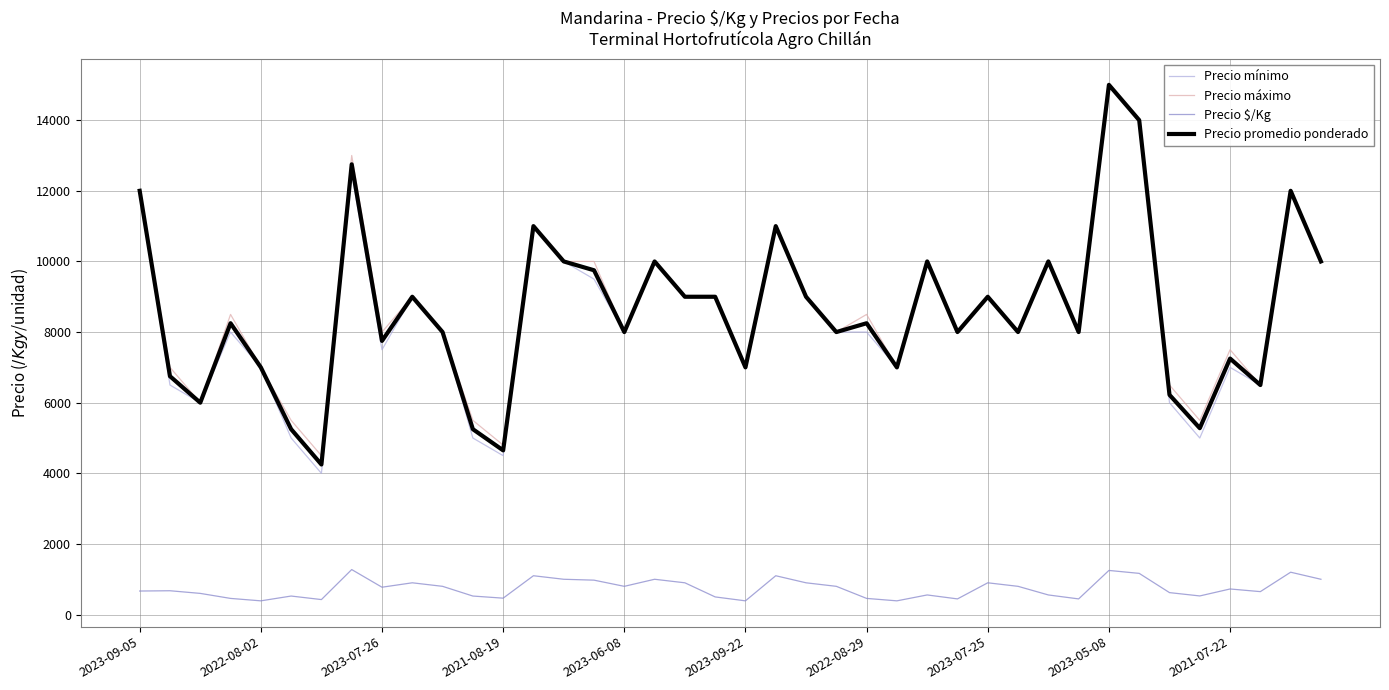

What is the highest value of the Precio mínimo series?

15000